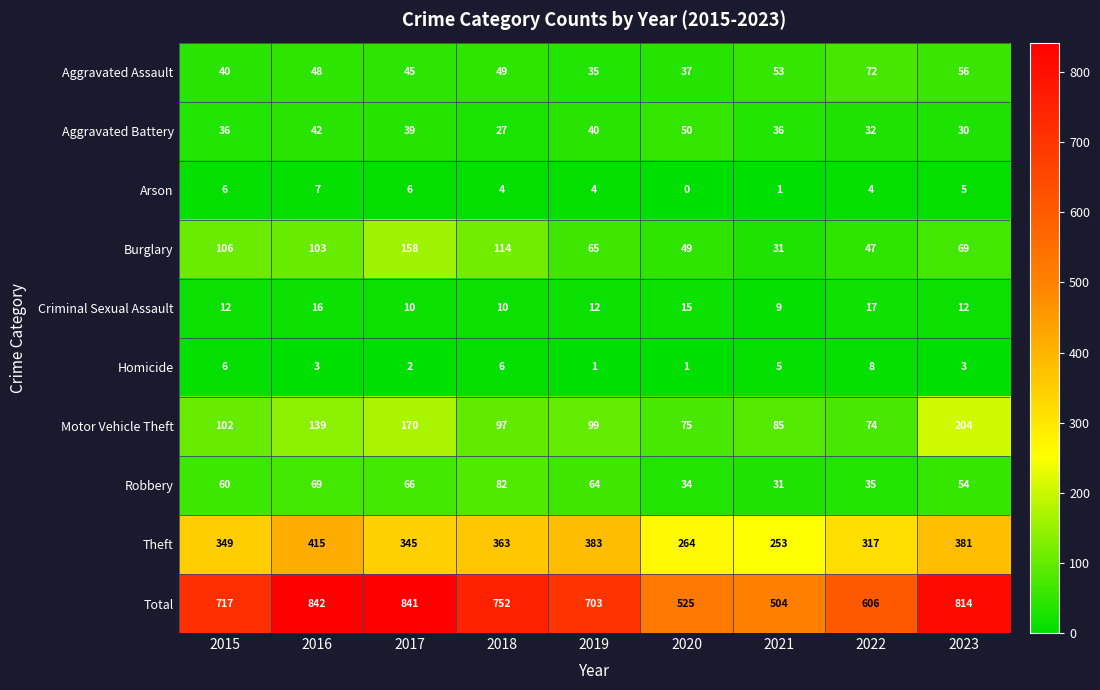

Which series has the widest spread of values?

Total